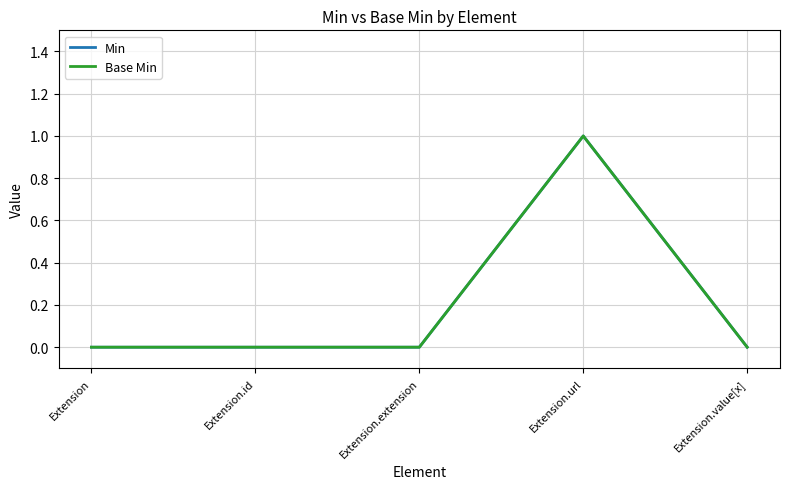

The Min series shows 0 at Extension.value[x]. True or false?

True